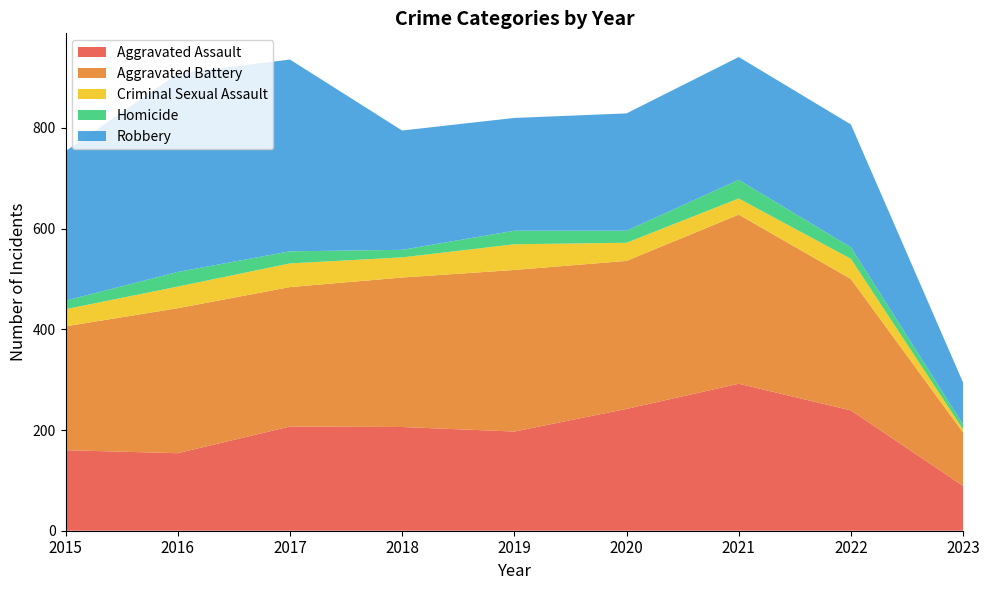

Reading left to right, extract all data points from this chart.

Aggravated Assault: 160	154	207	206	197	242	292	239	89
Aggravated Battery: 246	288	277	297	321	294	336	261	106
Criminal Sexual Assault: 34	43	47	40	51	36	32	40	6
Homicide: 17	29	24	15	27	24	37	23	10
Robbery: 297	394	381	237	224	233	244	244	83